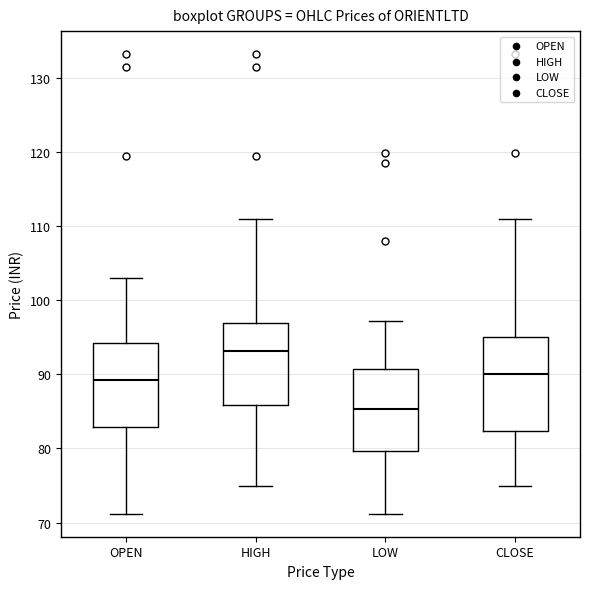

Which box is the tallest, from its lower edge to its upper edge?

CLOSE